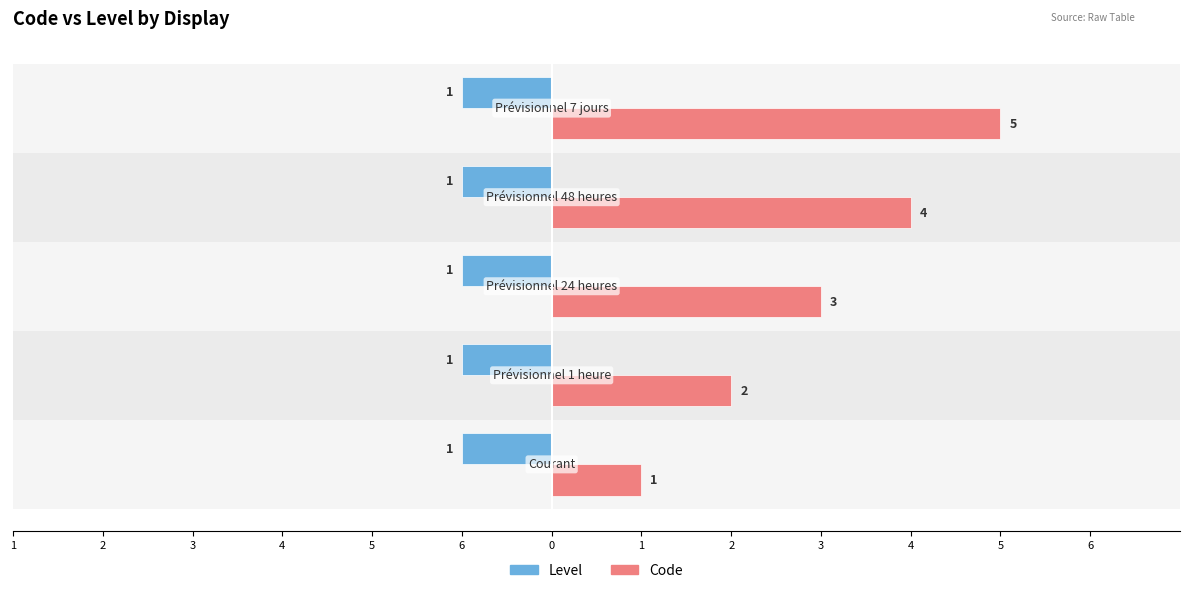

What are all the series names shown in the legend?

Level, Code